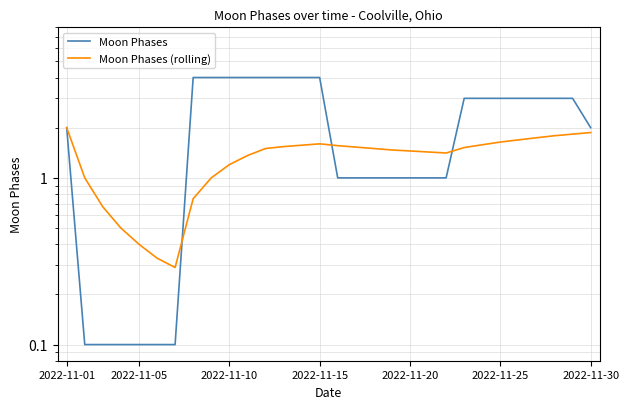

Which category has the lowest value across all series?

2022-11-05